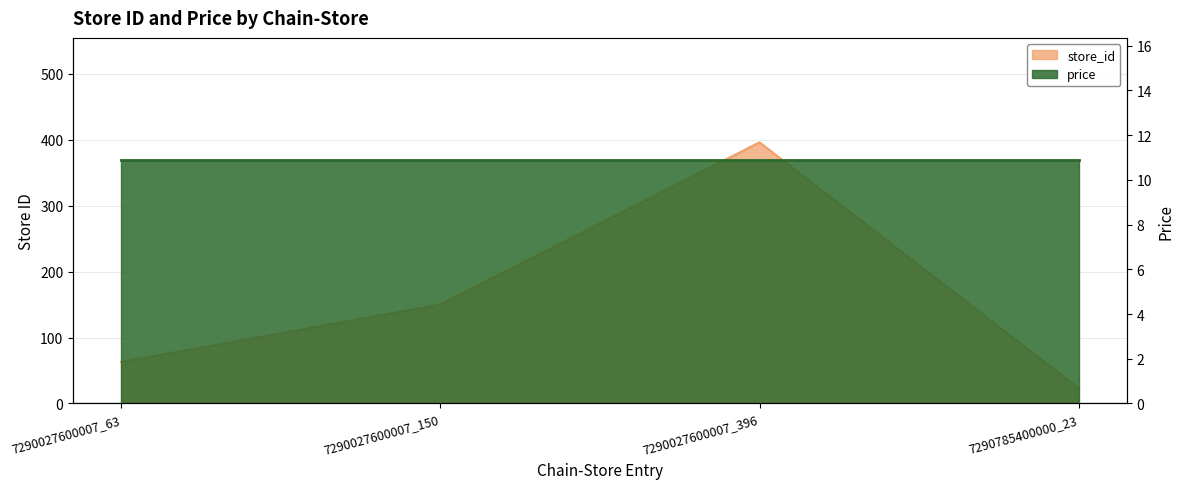

How many data points are above 150?

1